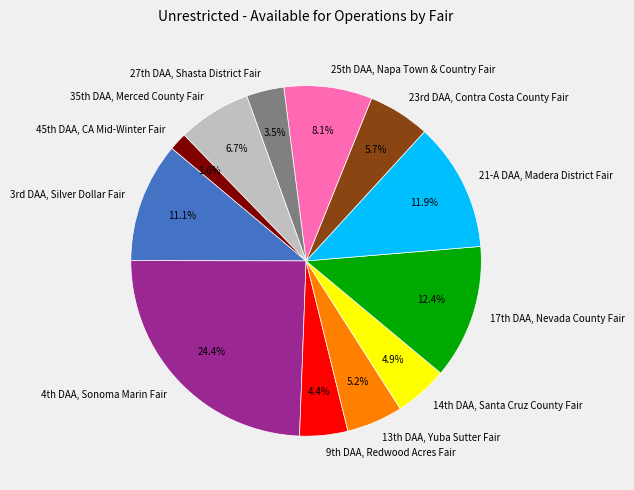

Which slice is the smallest?

45th DAA, CA Mid-Winter Fair